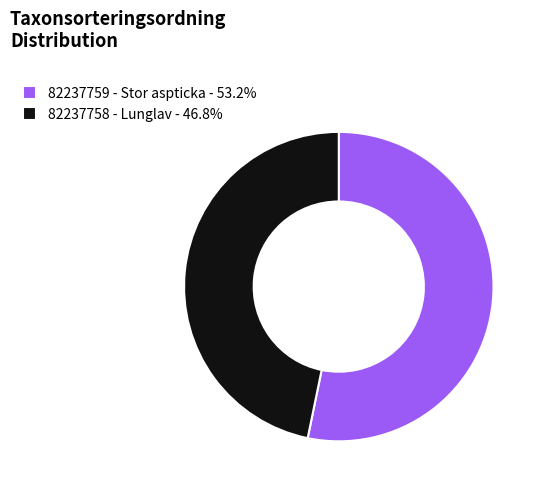

Count the number of slices in the pie.

2